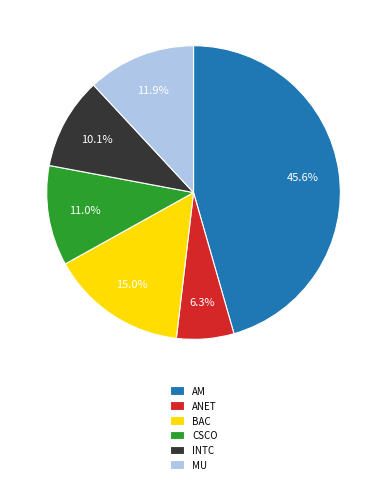

Is there any slice that represents more than half of the pie?

No